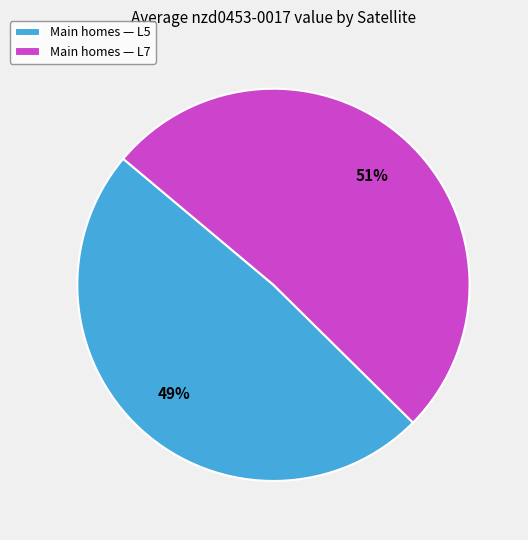

How many slices are in this pie chart?

2